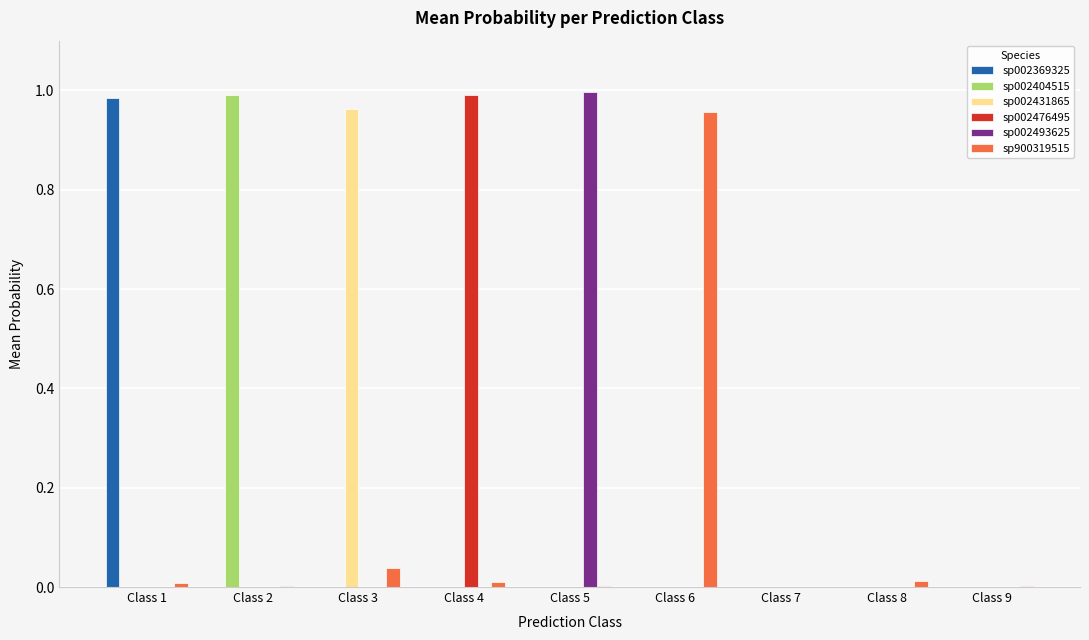

Is it true that sp002431865 equals -0.3 at Class 1?

False